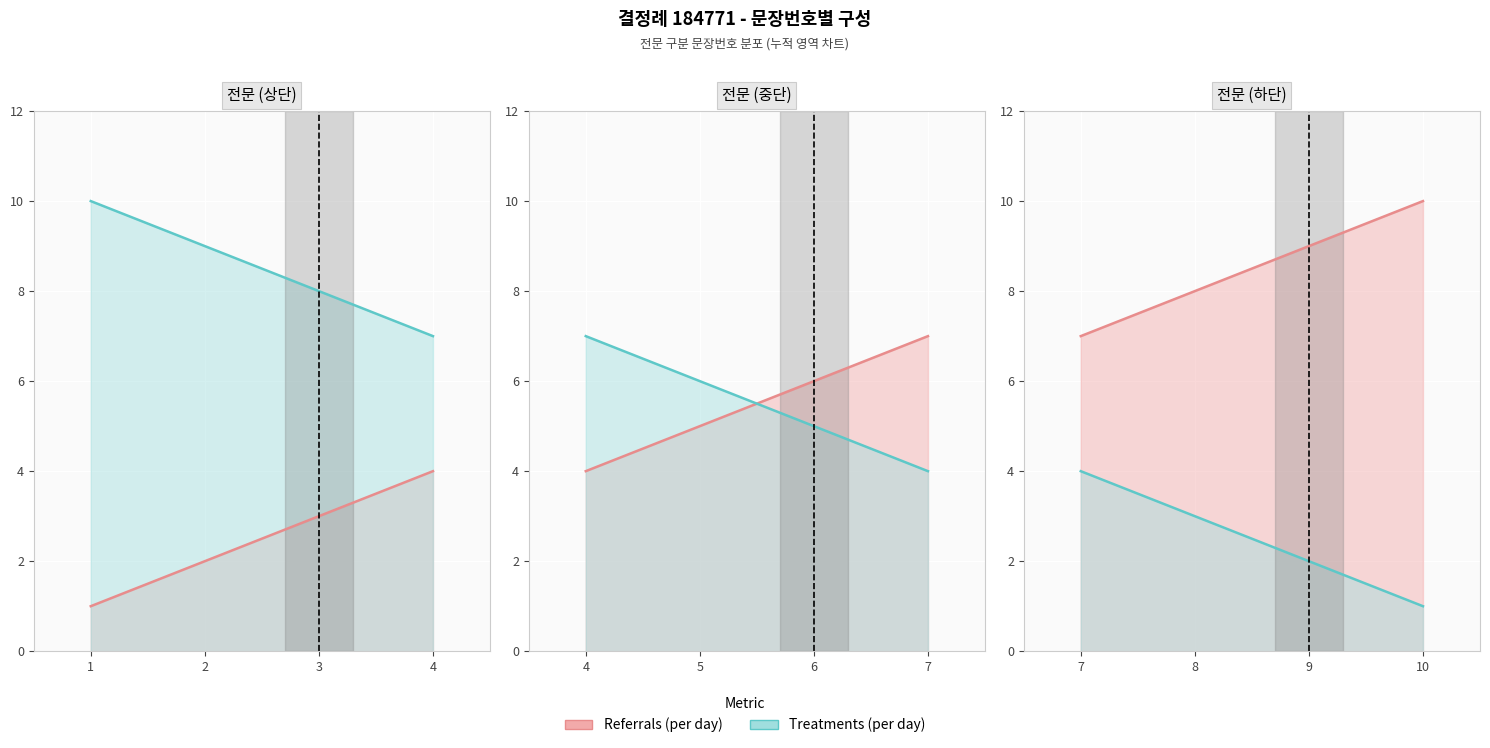

How many values in the Treatments (per day) series are below 3?

2